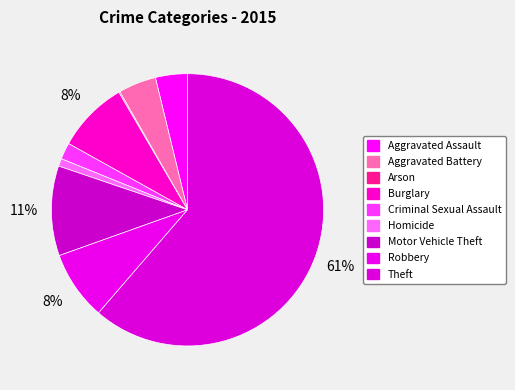

To the nearest percent, what is the difference between the largest and smallest slice percentages?

61%